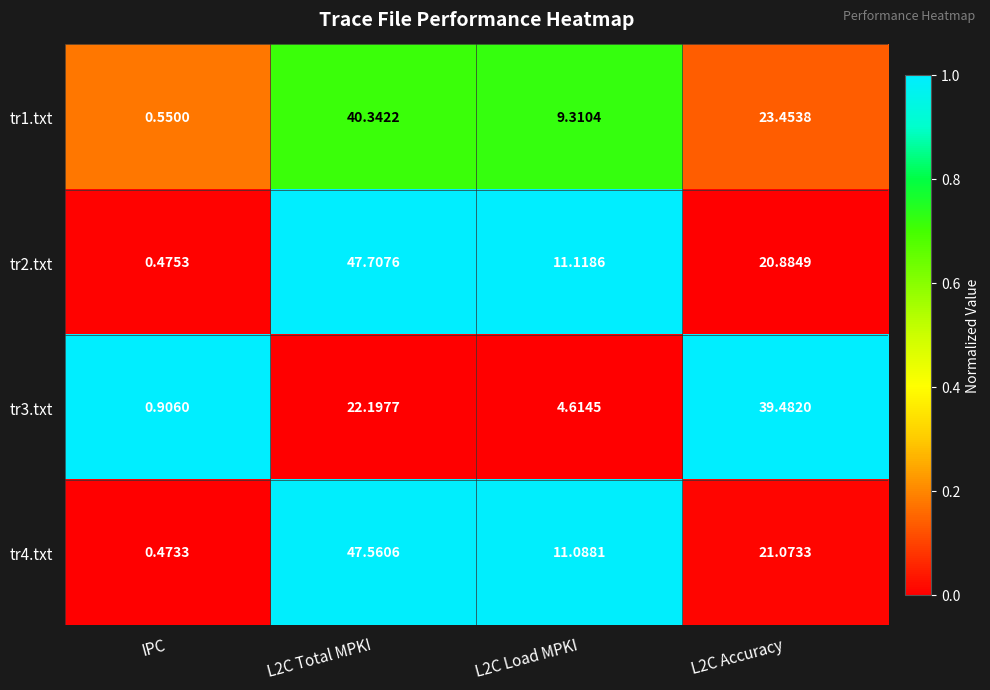

How many distinct data groups are displayed?

4